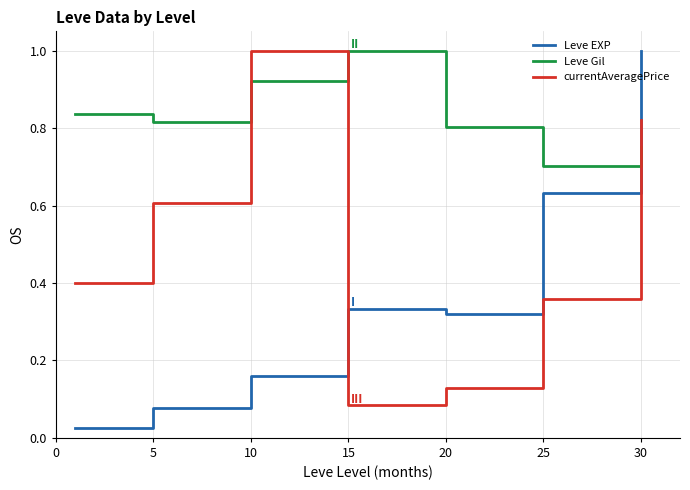

True or false: Leve EXP and Leve Gil intersect in this chart.

True